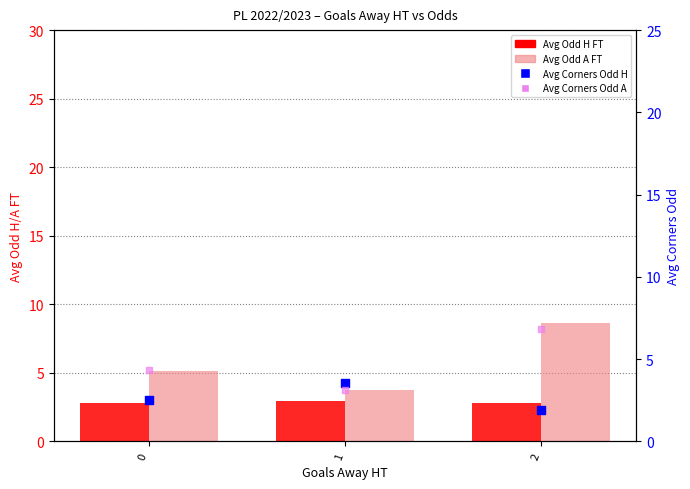

At how many categories does at least one series exceed 6?

1